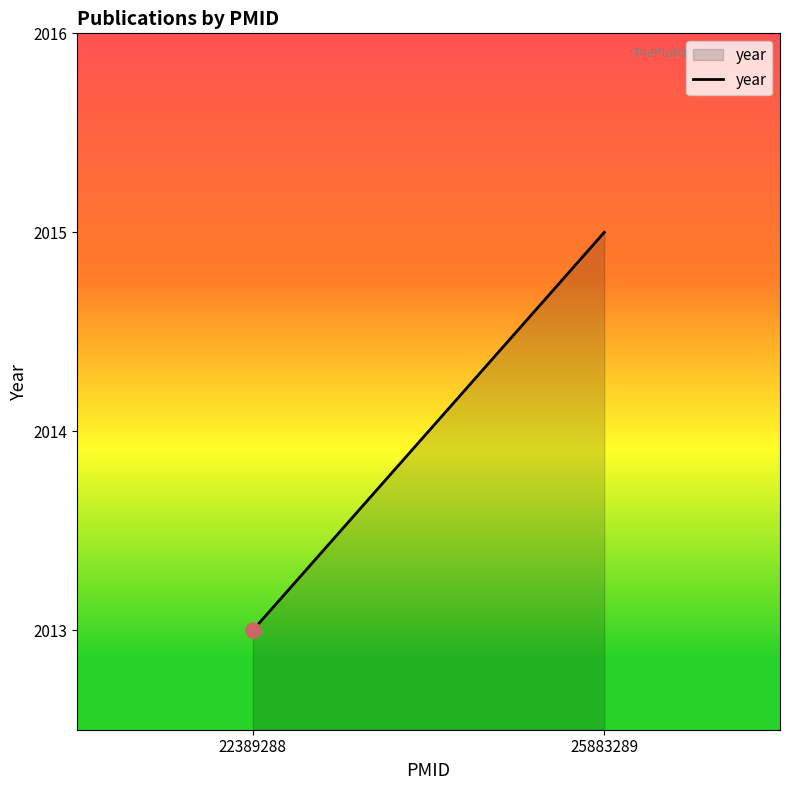

Between 25883289 and 22389288, which is larger?

25883289